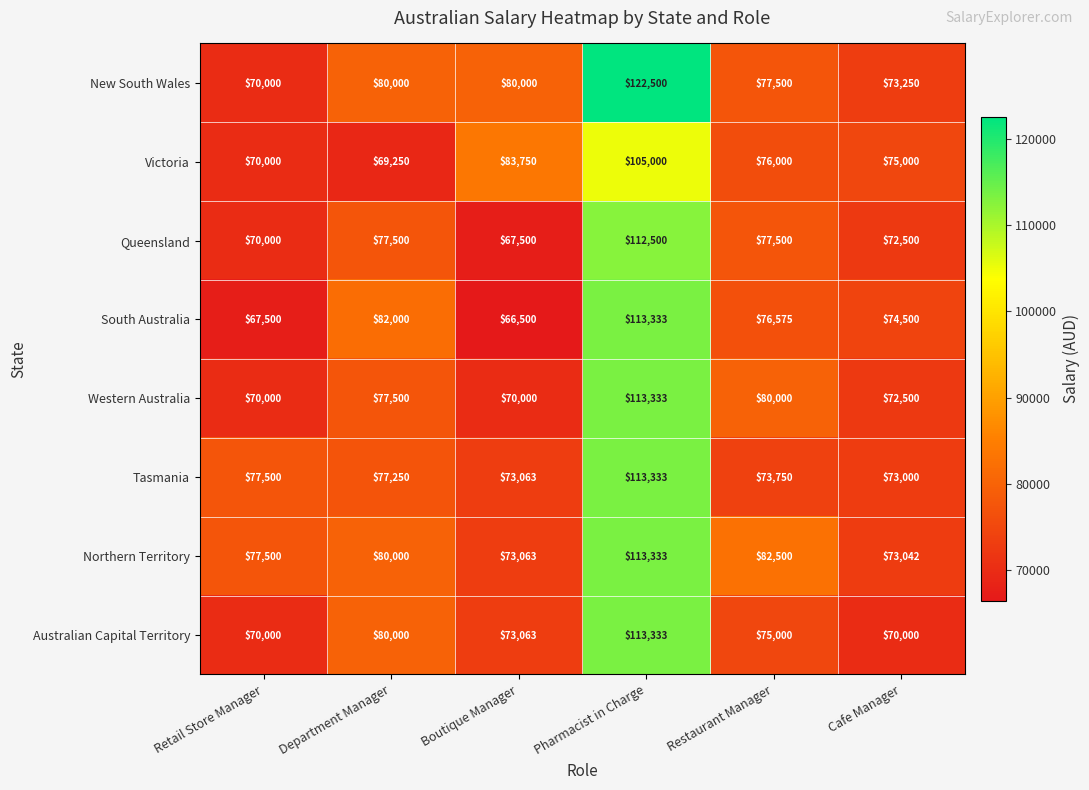

The value of Northern Territory at Department Manager is 17613. True or false?

False